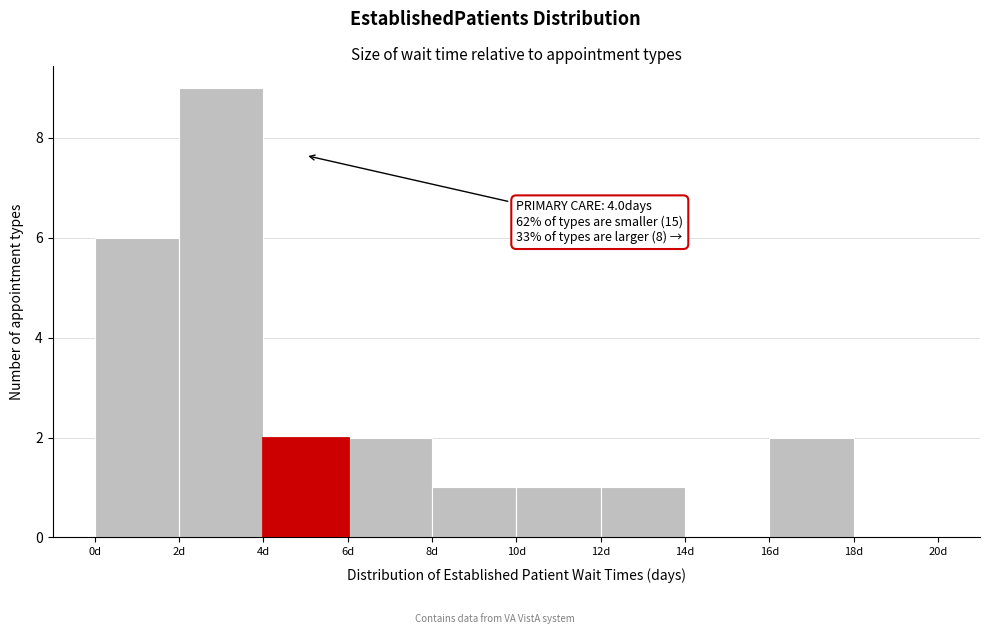

Which range on the x-axis has the tallest bar?

2 to 4